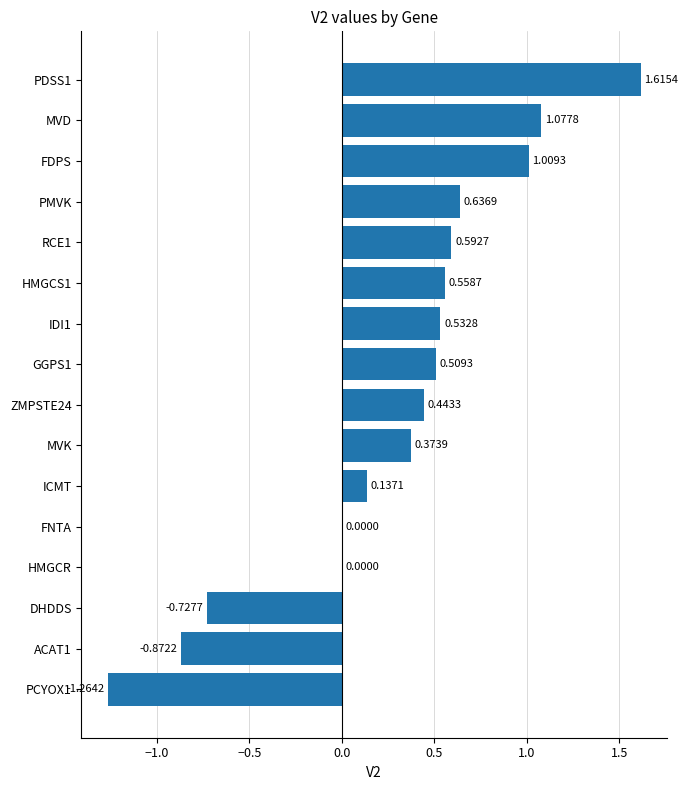

What is the sum of all values?

4.6